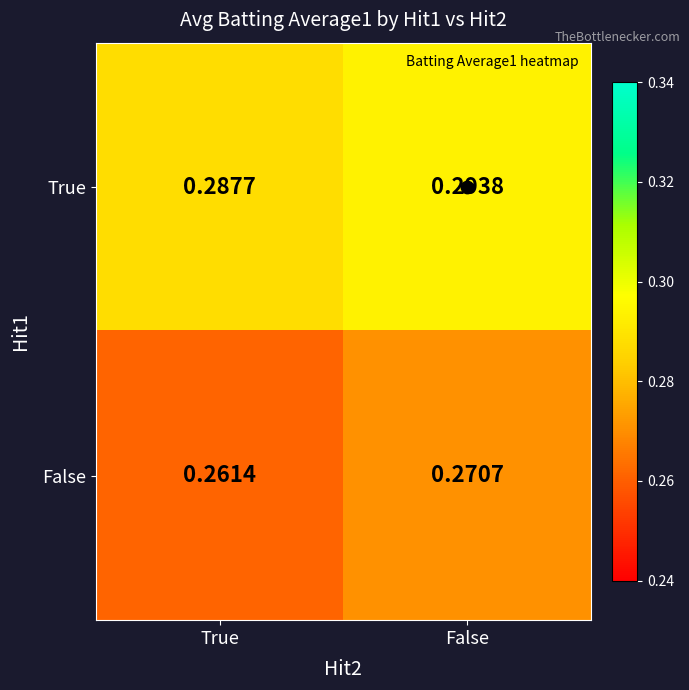

Which series changed the most between True and False?

False